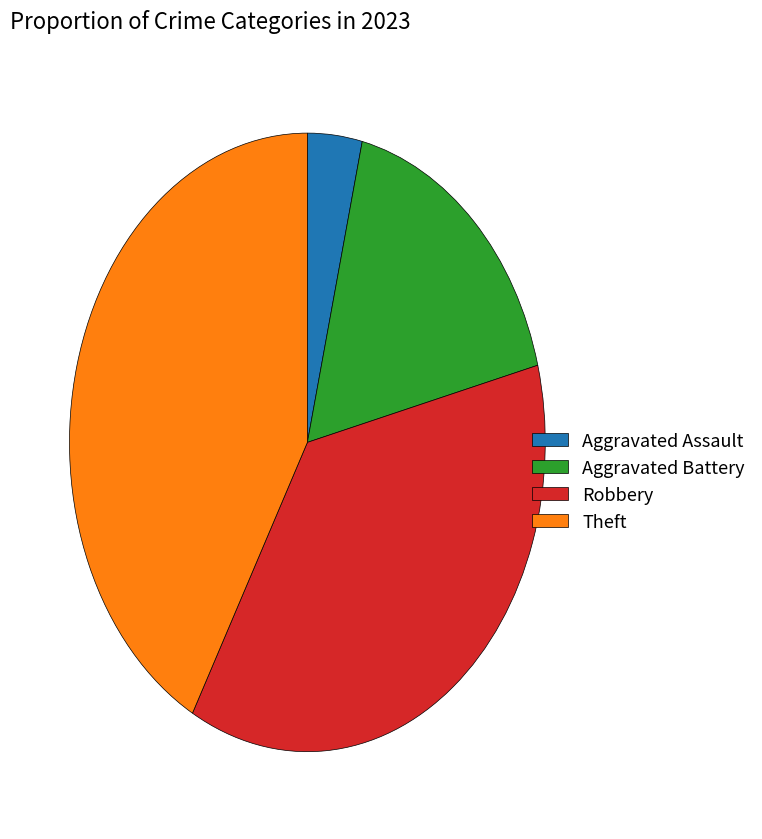

How many slices are in this pie chart?

4